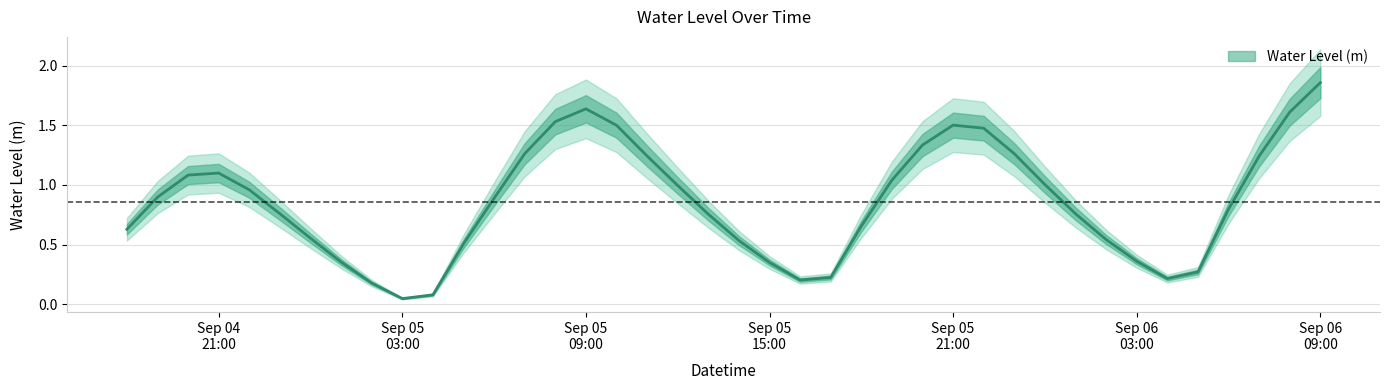

Count the number of categories in the chart.

40